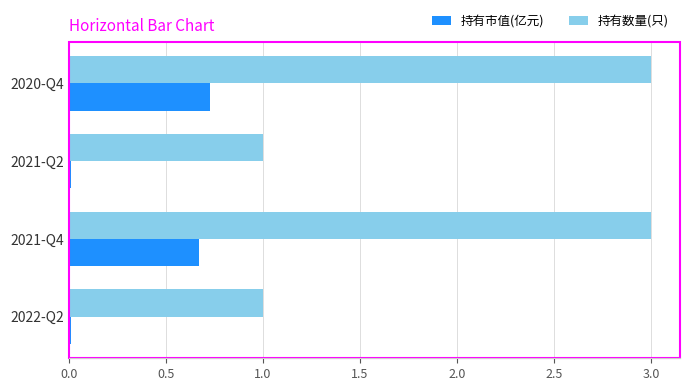

What is the greatest value displayed?

3.0